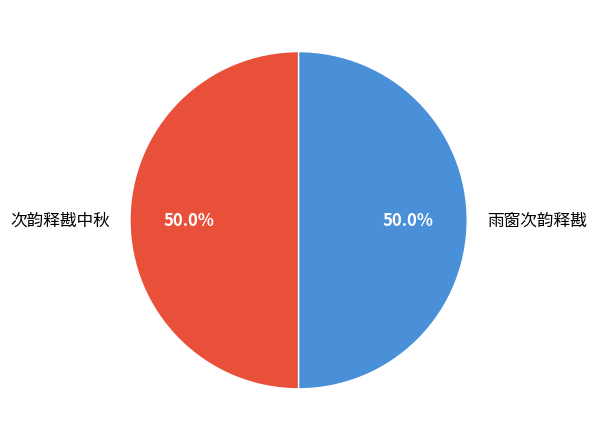

Is it true that 次韵释戡中秋 is 43% of the pie?

False